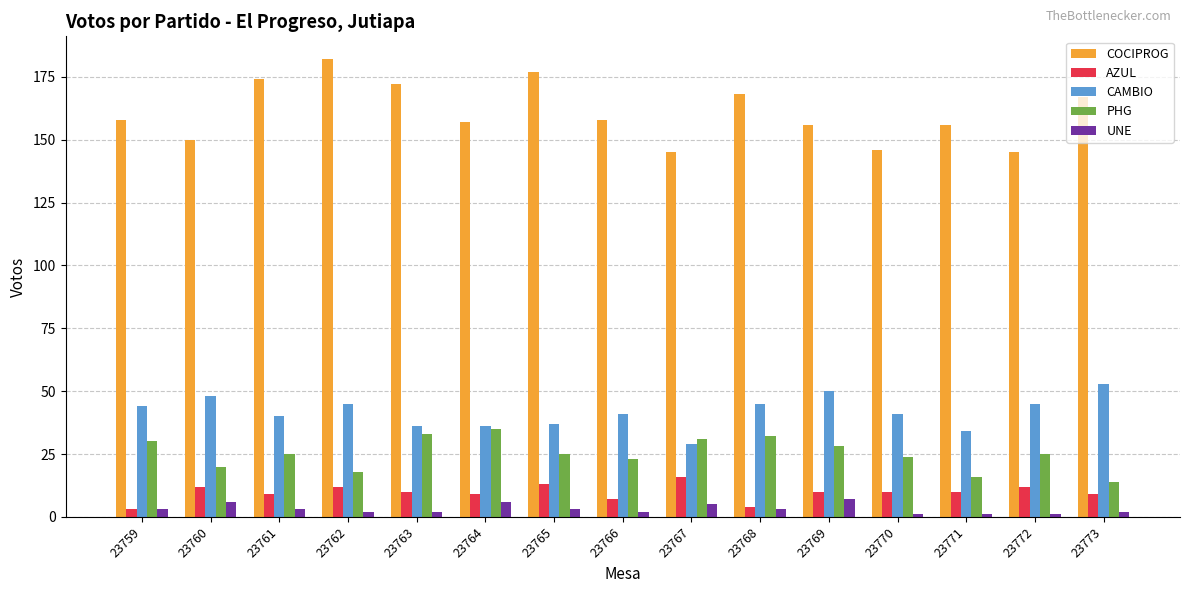

Which series has the widest spread of values?

COCIPROG